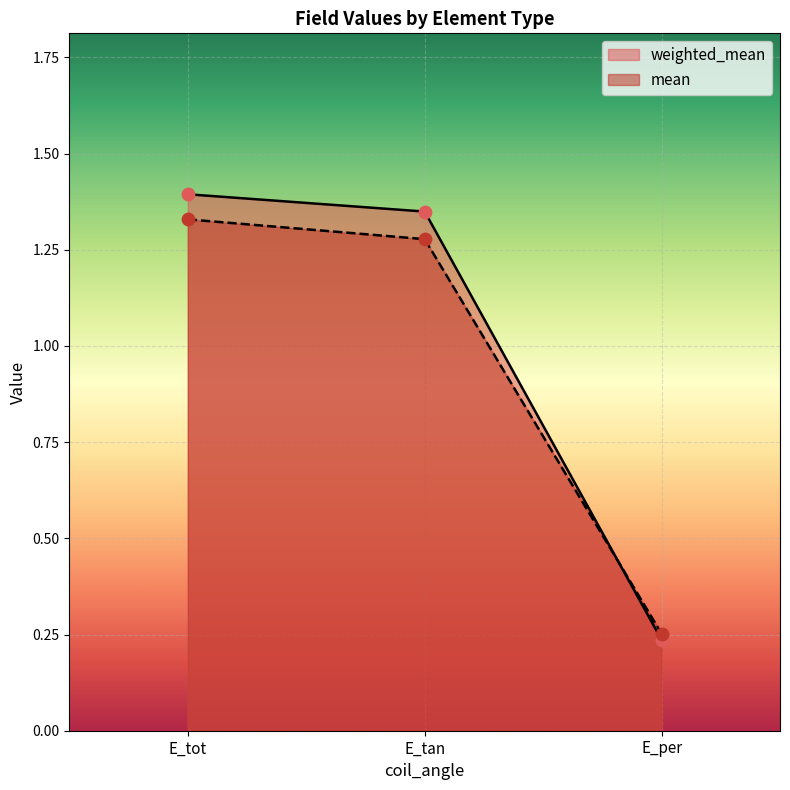

Which series has the widest spread of Y values?

weighted_mean